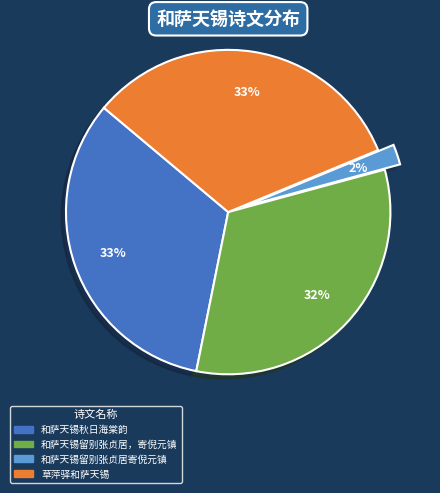

What percentage is the 和萨天锡留别张贞居寄倪元镇 slice, to the nearest percent?

2%